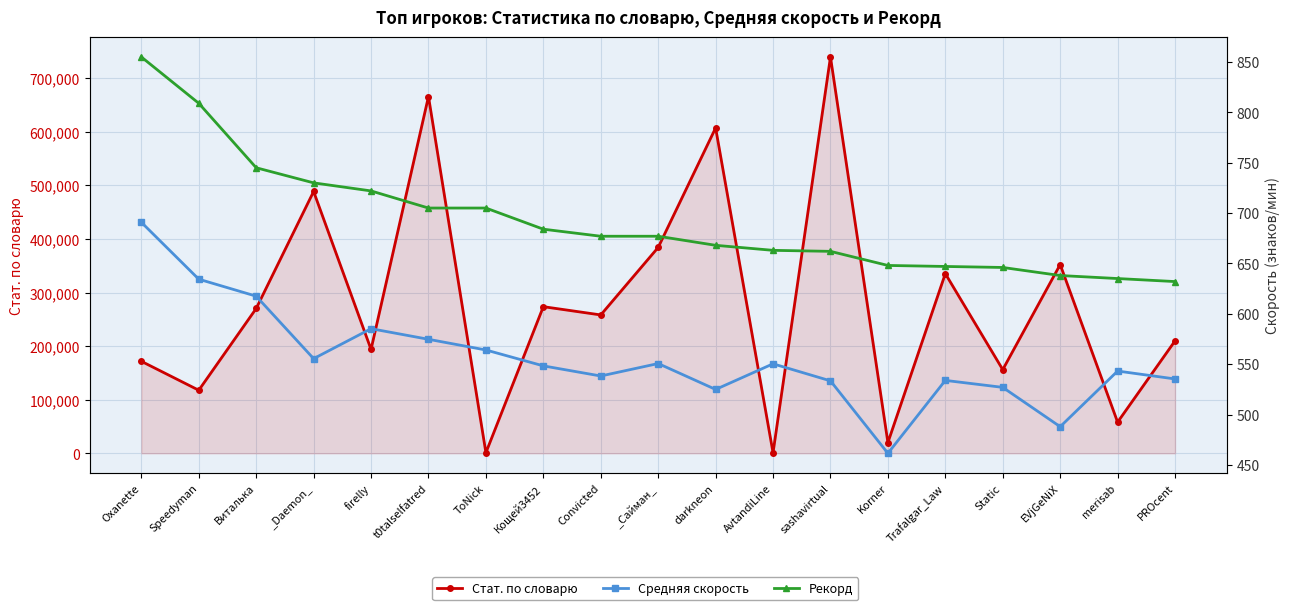

How many lines are shown in the chart?

3